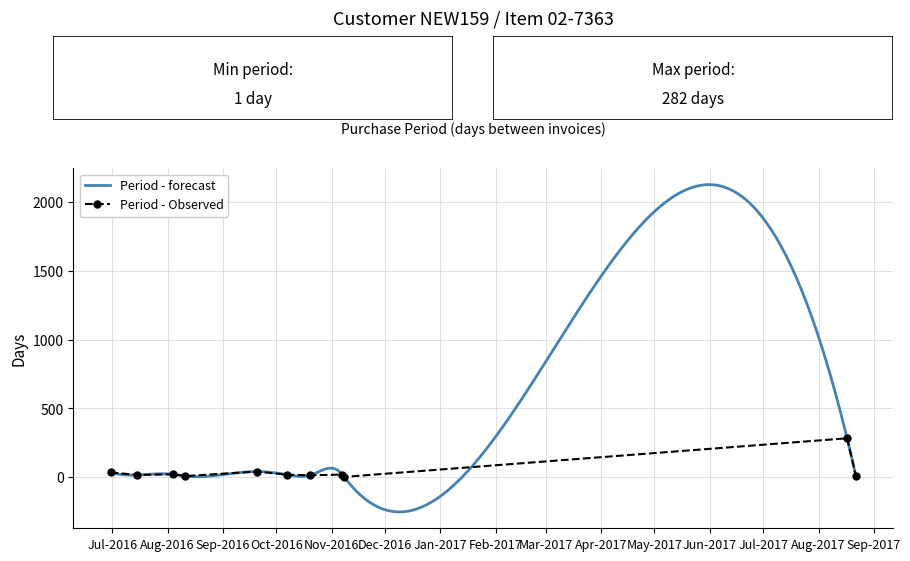

What is the difference between the values at 2016-10-20 and 2016-11-08?

12